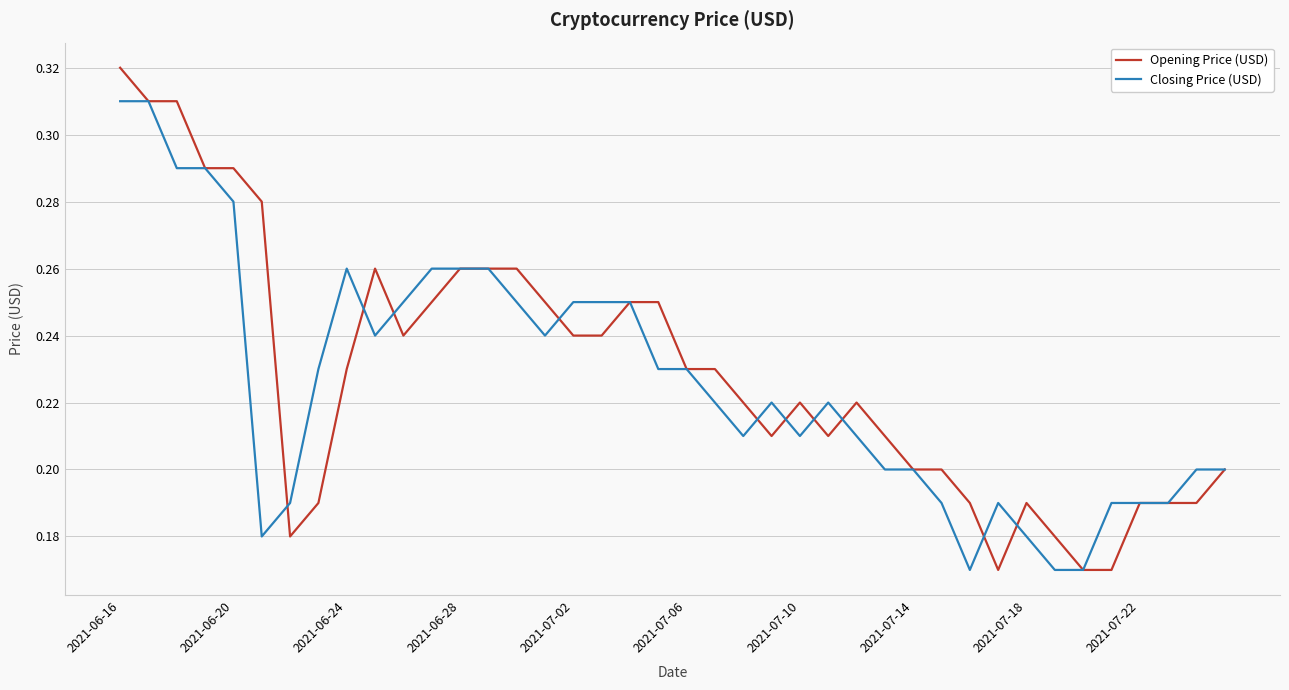

List the series in order of their peak value, lowest first.

Closing Price (USD), Opening Price (USD)